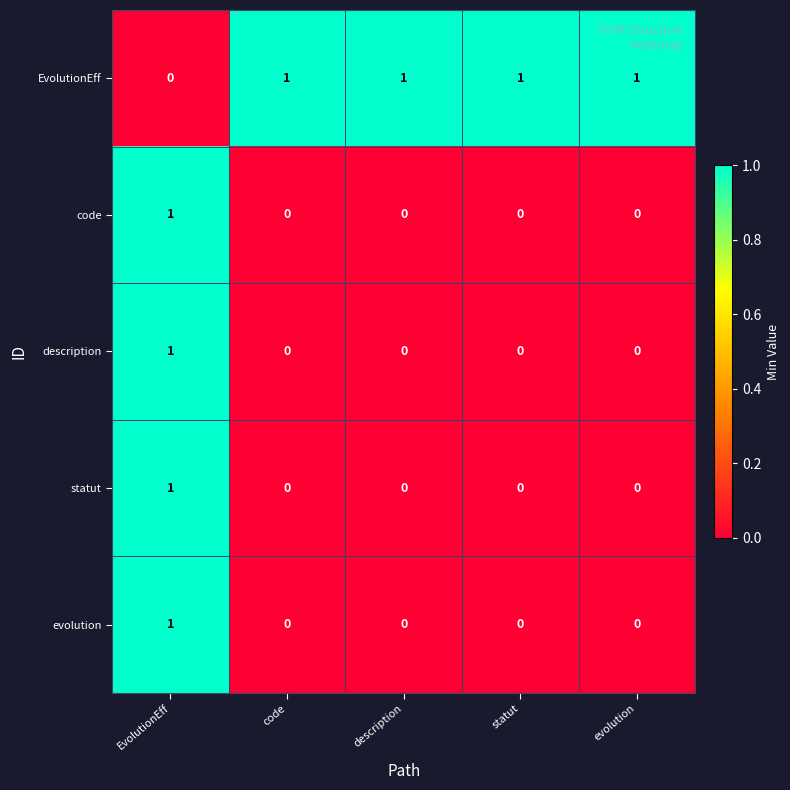

What is the difference between the highest and lowest values at code?

1